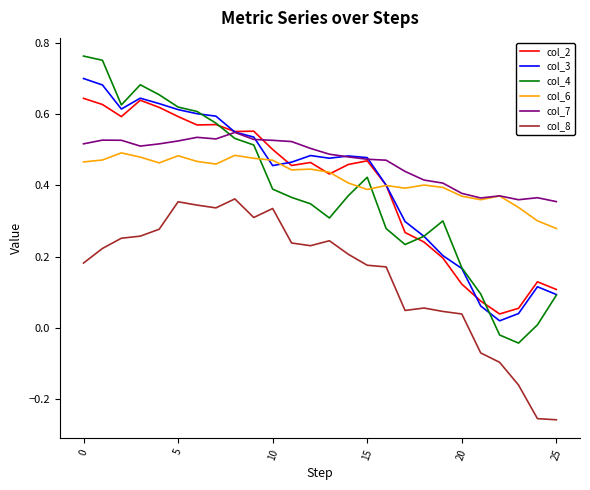

Which series has the largest range (max minus min)?

col_4